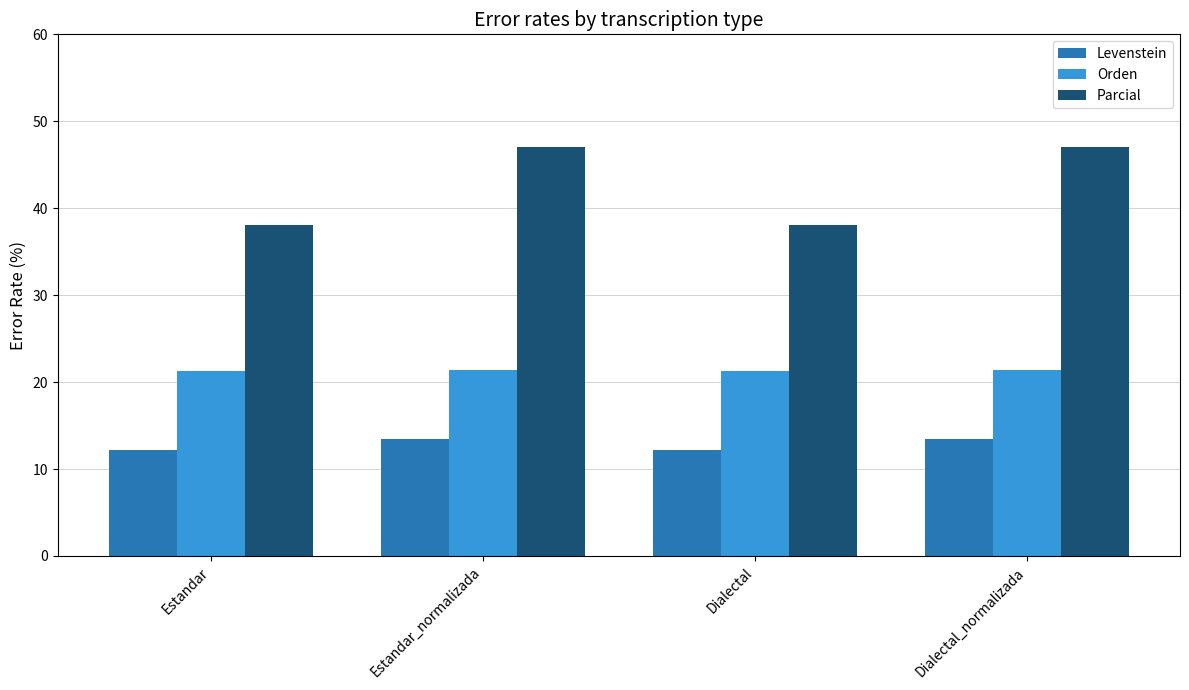

At which label does Levenstein first exceed 13?

Estandar_normalizada